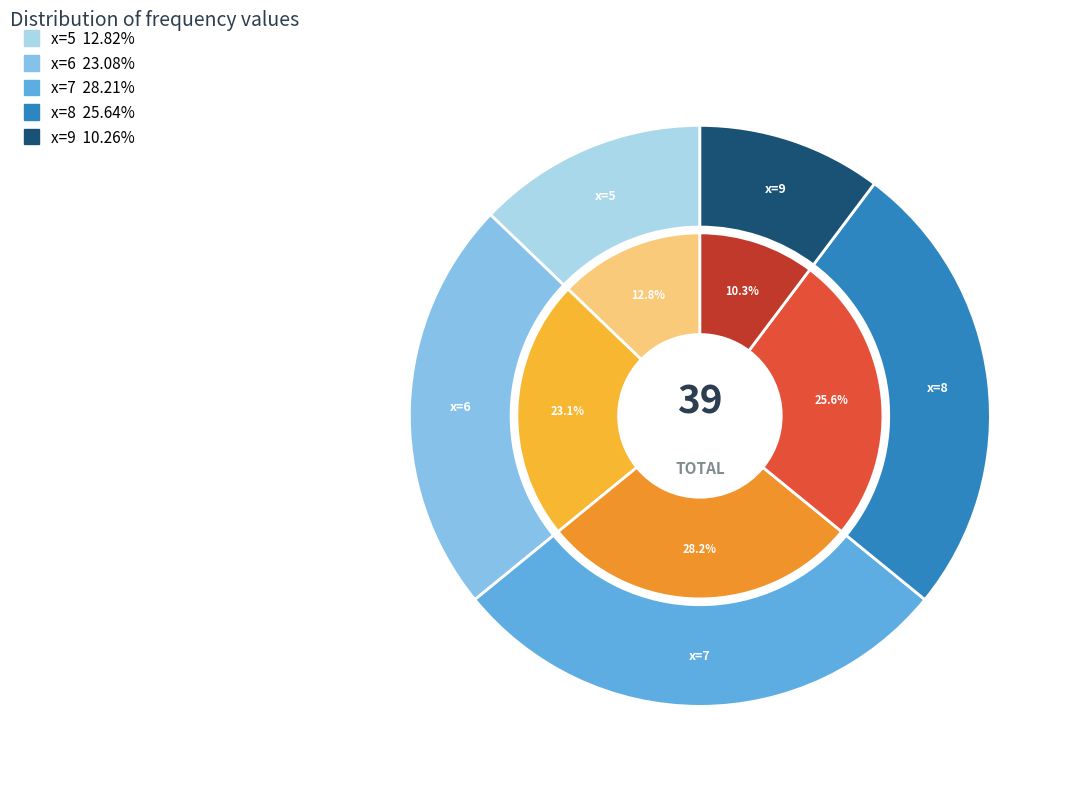

Is it true that 5 is 13% of the pie?

True